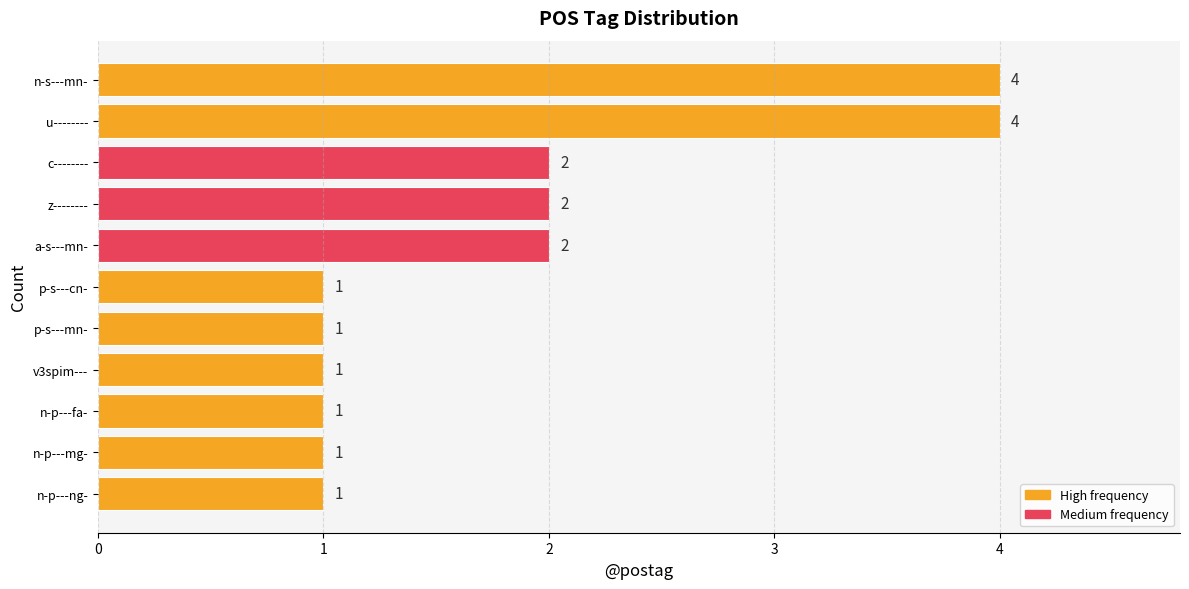

What is the label of the 6th bar from the top?

p-s---cn-